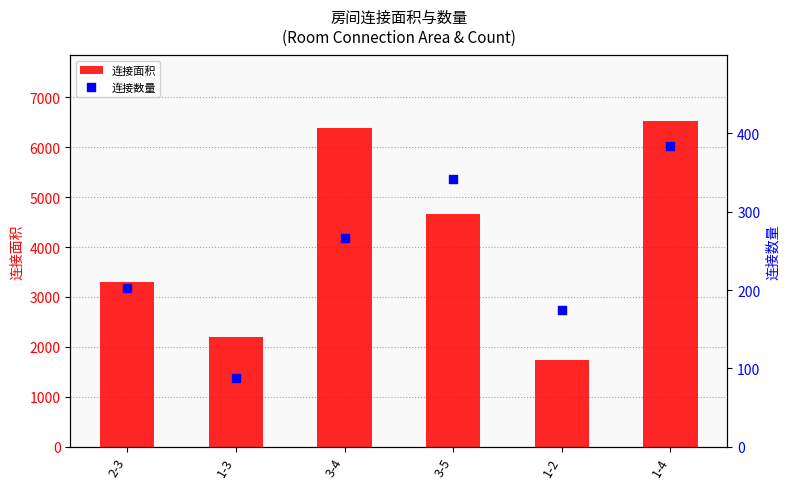

At how many categories does at least one series exceed 5599?

2